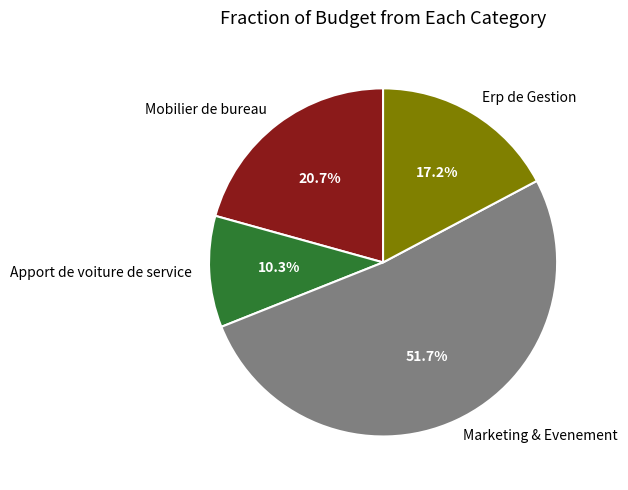

To the nearest percent, what portion does Apport de voiture de service represent?

10%